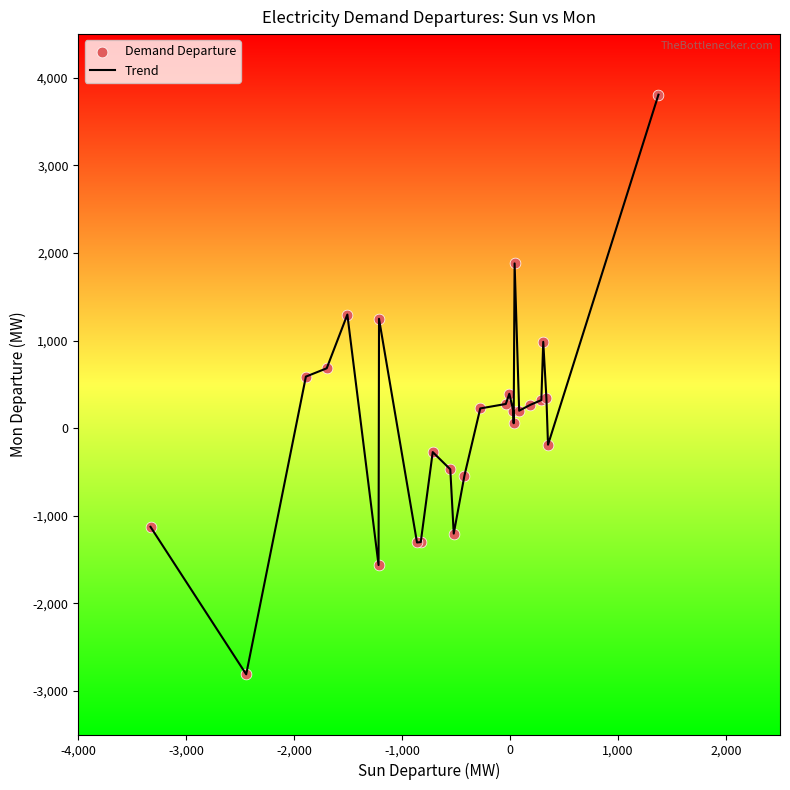

What is the maximum value shown in the chart?

3808.0